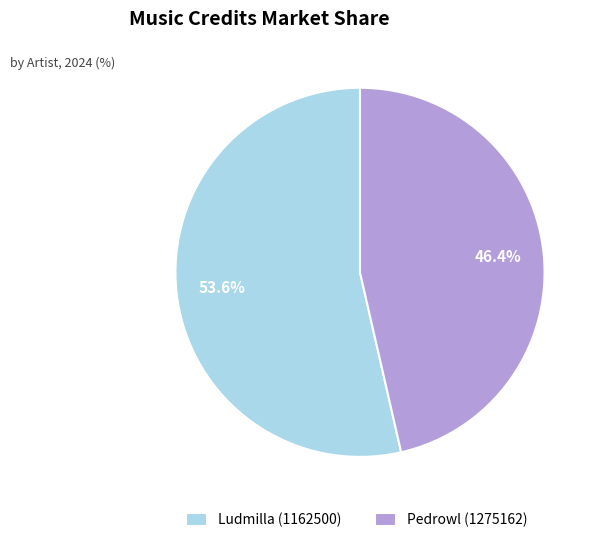

What is the largest slice in the pie chart?

Ludmilla (1162500)